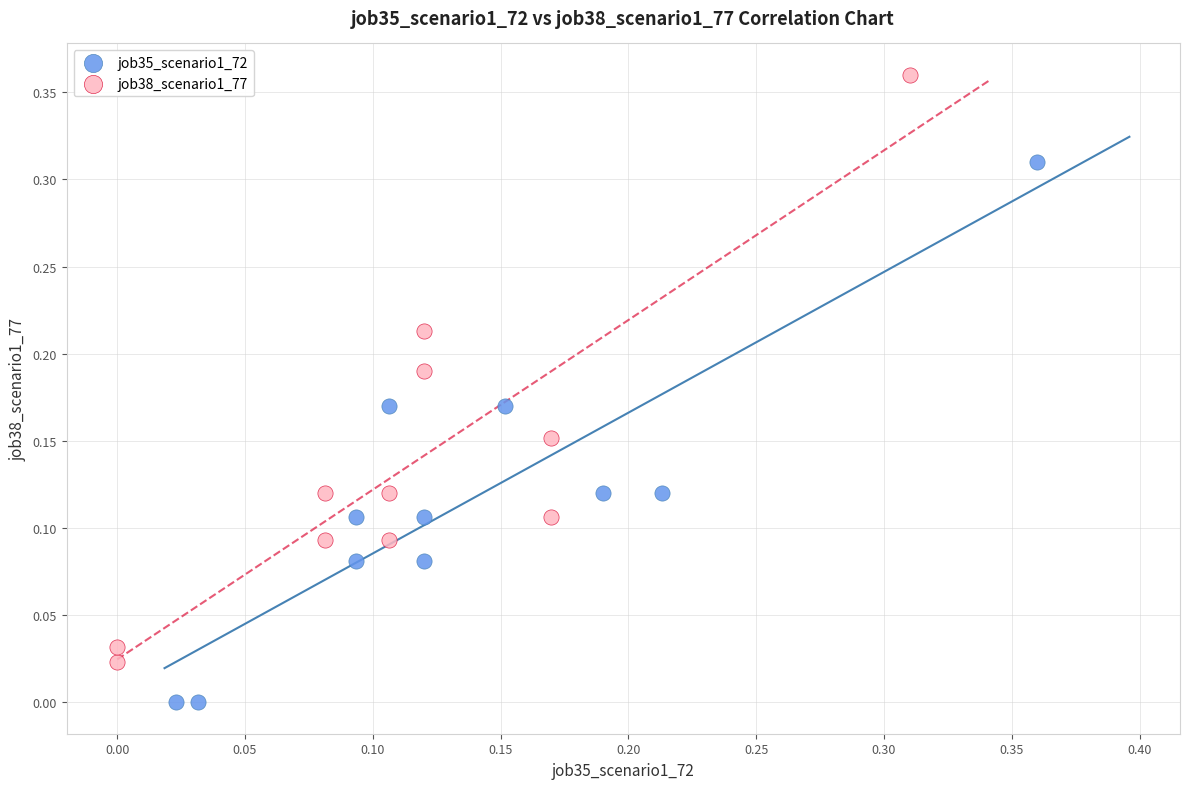

What are all the series names shown in the legend?

job35_scenario1_72, job38_scenario1_77